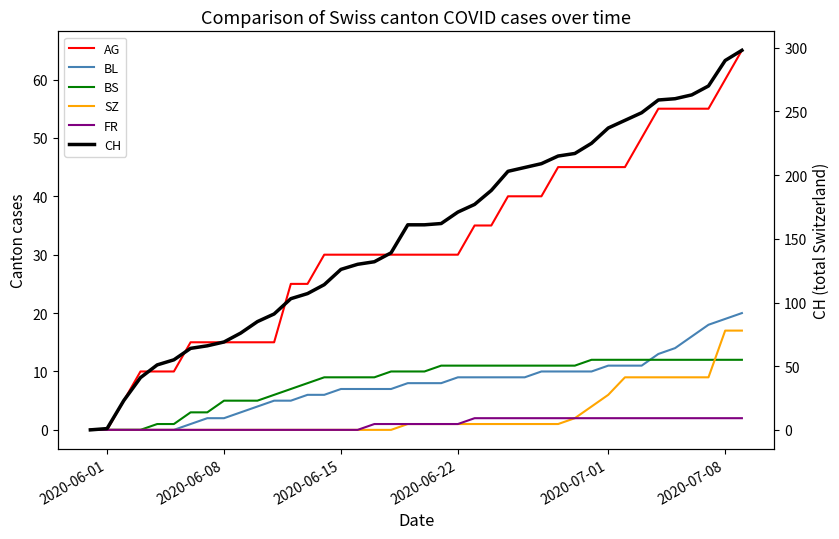

What are all the series names shown in the legend?

AG, BL, BS, SZ, FR, CH